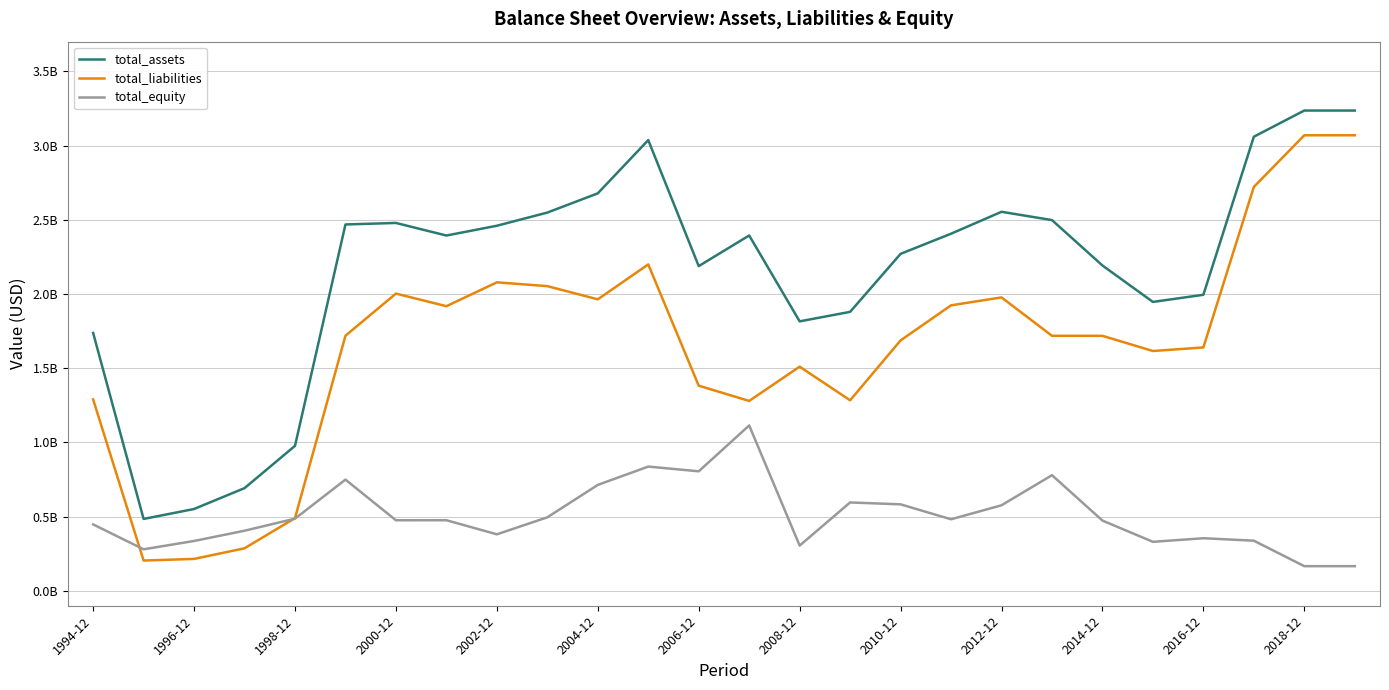

List the series in order of their overall mean, lowest first.

total_equity, total_liabilities, total_assets